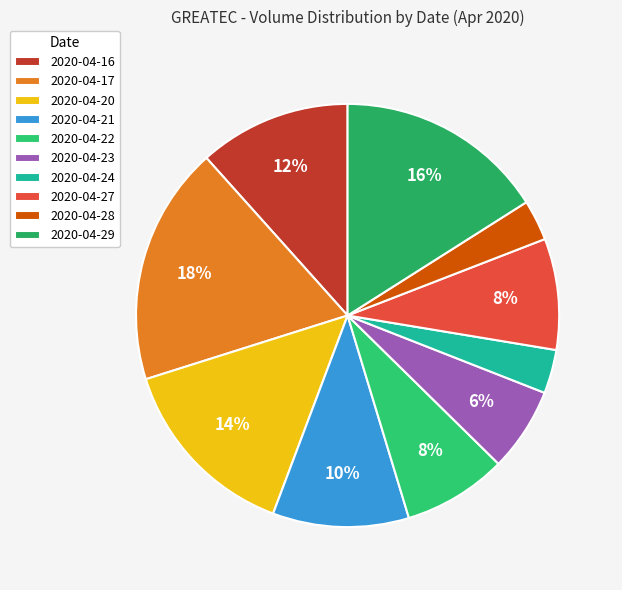

What is the change in value from 2020-04-21 to 2020-04-29?

+1657700